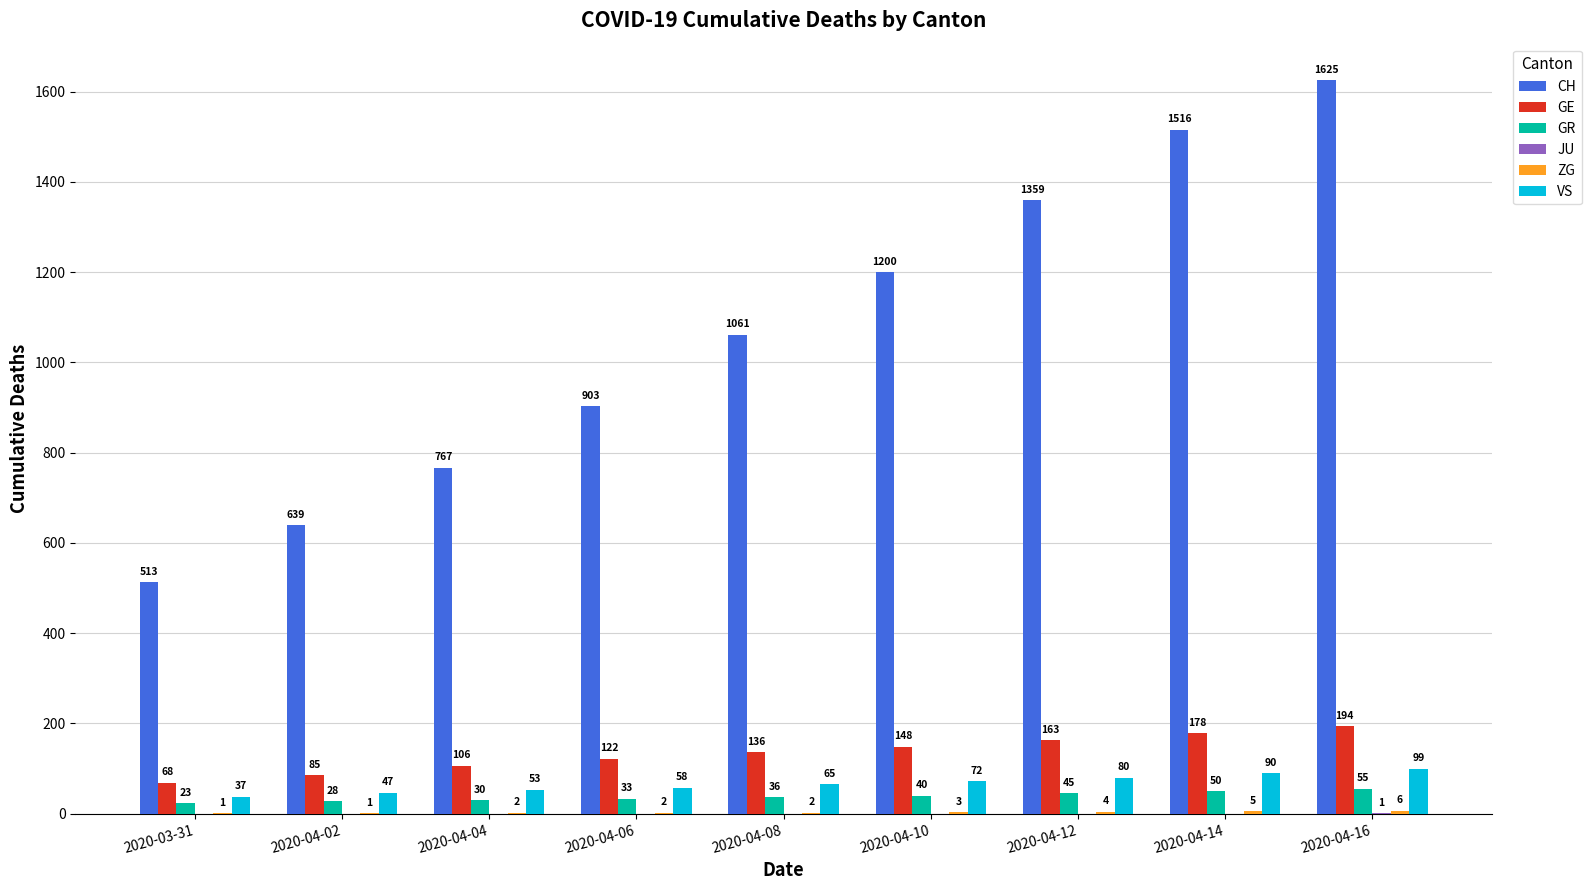

The GE series shows 194 at 2020-04-16. True or false?

True